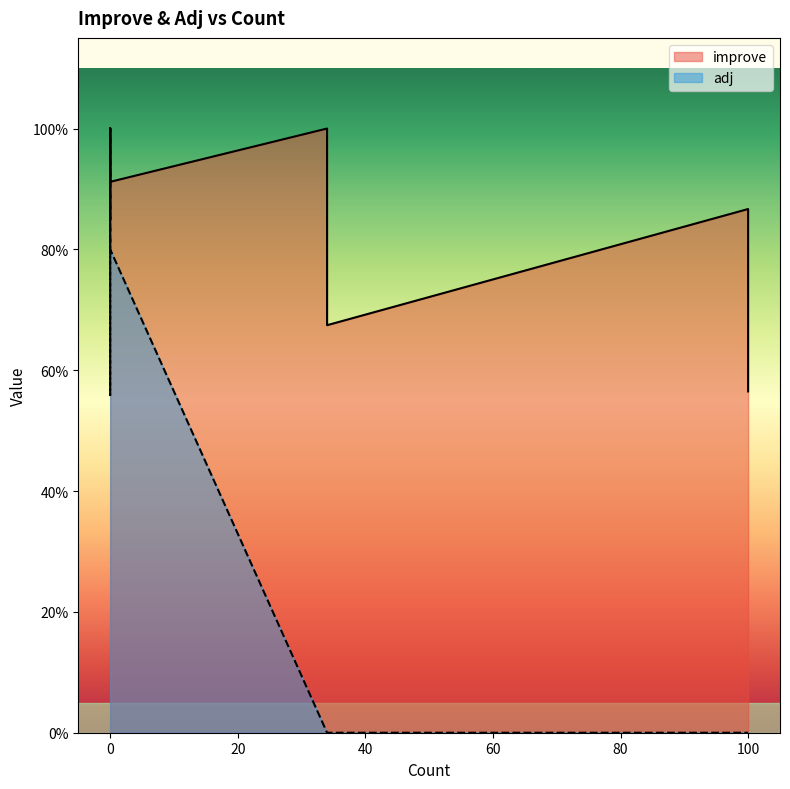

Rank the series by their maximum value, from highest to lowest.

improve, adj